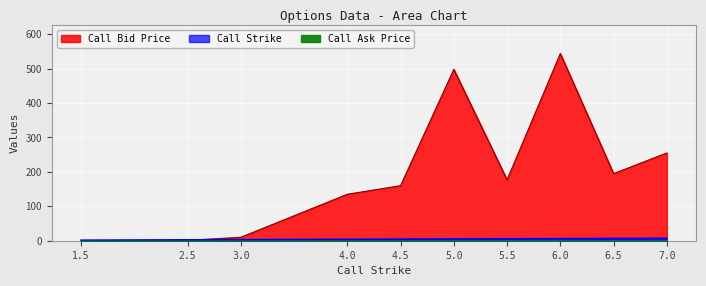

Where do Call Bid Price and Call Strike first cross each other?

2.5 and 3.0